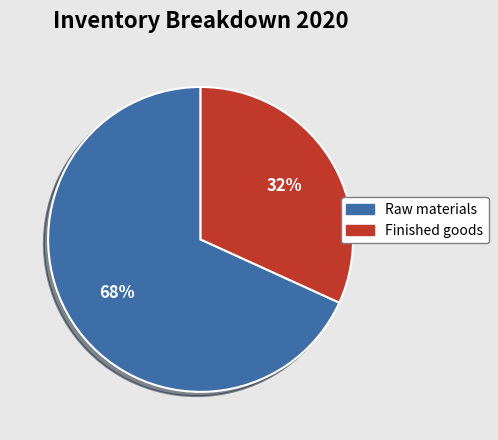

To the nearest percent, what is the combined percentage of Finished goods and Raw materials?

100%